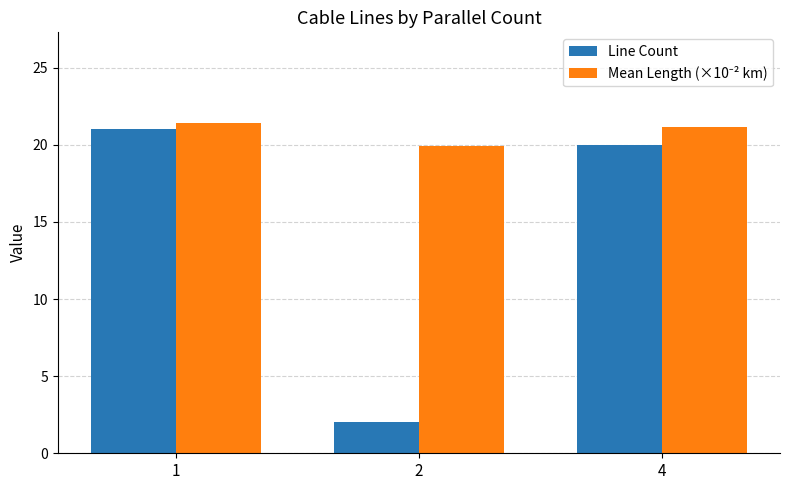

How many distinct data groups are displayed?

2